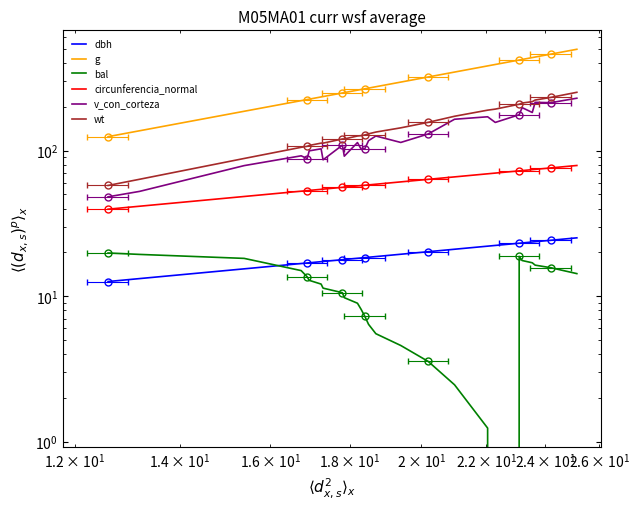

Is the value of circunferencia_normal at 23 greater than the value of dbh at 20?

Yes